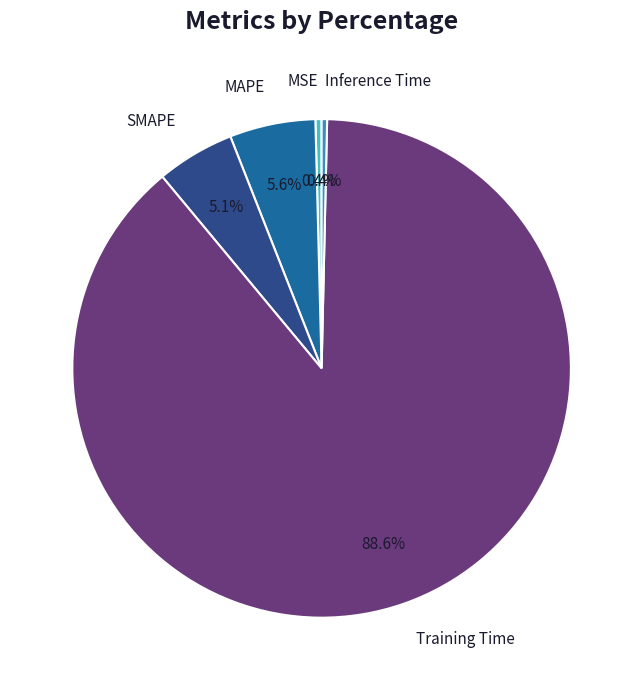

What portion of the pie excludes Inference Time?

99.6%